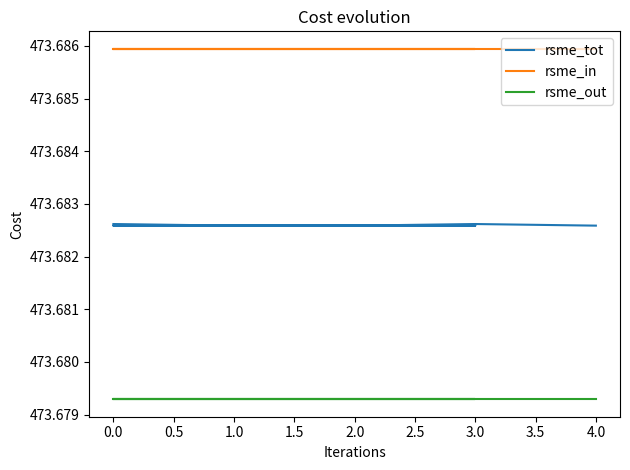

True or false: rsme_tot and rsme_in cross at least once.

False